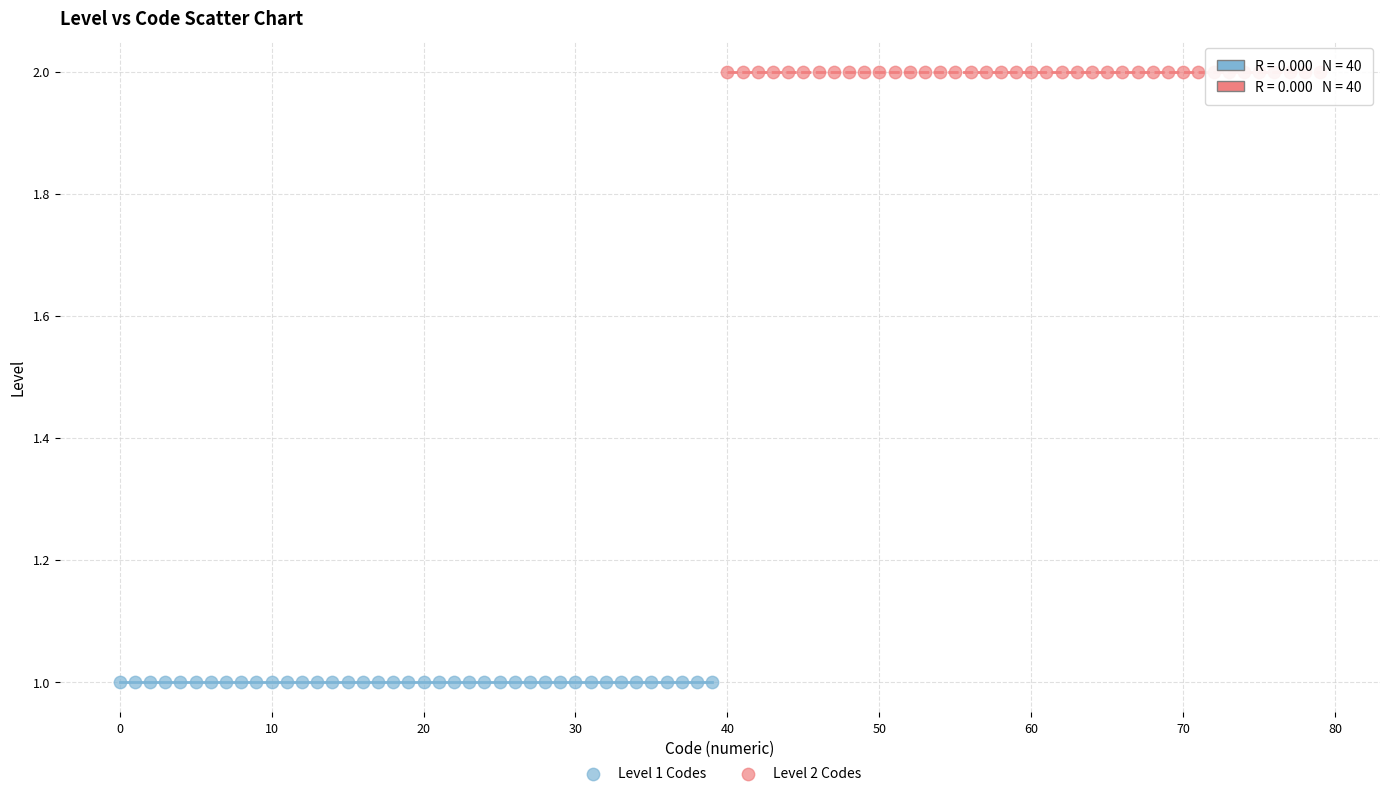

Which series reaches the maximum Y coordinate?

Level 2 Codes